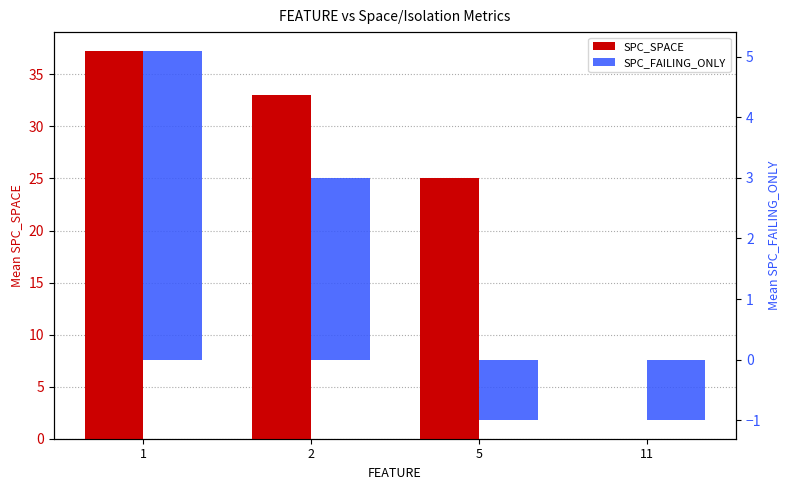

At which category is the sum across all series the highest?

1